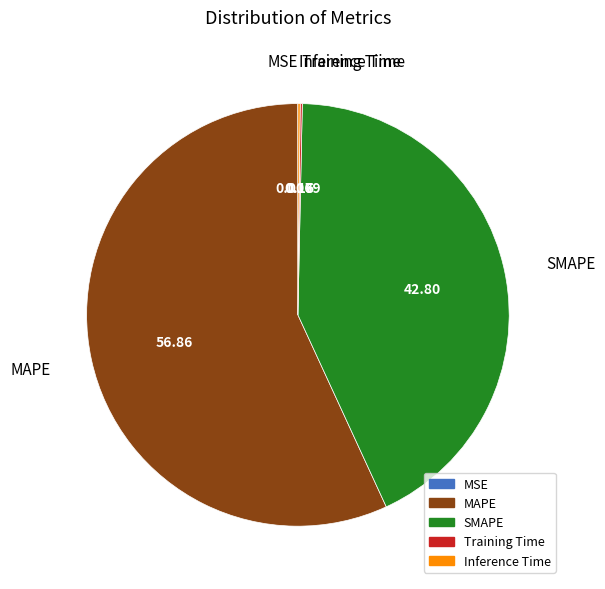

The MAPE slice represents 50% of the pie. True or false?

False